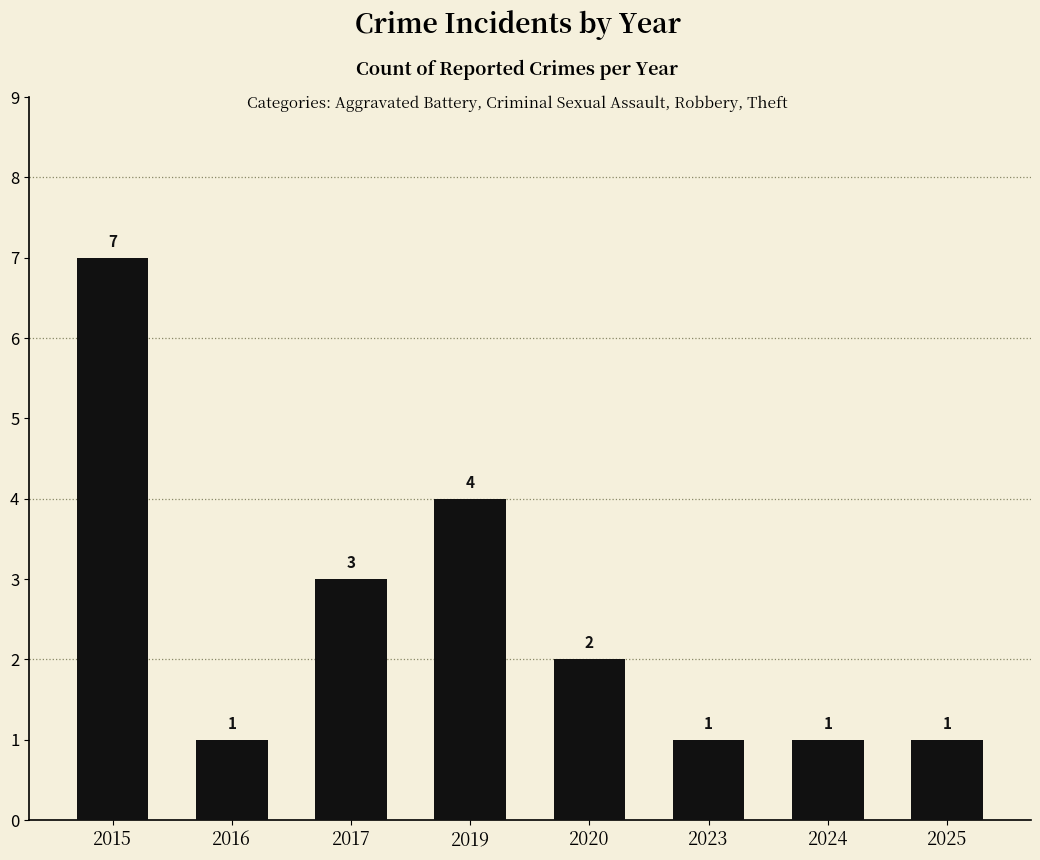

Approximately how many times larger is the value at 2020 compared to 2025?

2.0